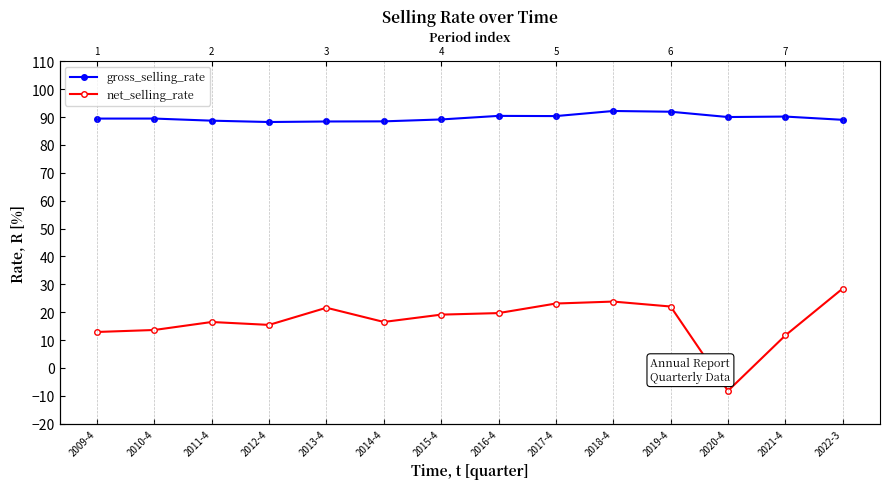

Reading left to right, what are all the values shown in this chart?

gross_selling_rate: 2009-4=89.4	2010-4=89.4	2011-4=88.7	2012-4=88.2	2013-4=88.4	2014-4=88.4	2015-4=89.1	2016-4=90.4	2017-4=90.3	2018-4=92.2	2019-4=91.9	2020-4=90.0	2021-4=90.2	2022-3=89.0
net_selling_rate: 2009-4=12.9	2010-4=13.6	2011-4=16.5	2012-4=15.5	2013-4=21.6	2014-4=16.5	2015-4=19.1	2016-4=19.7	2017-4=23.1	2018-4=23.8	2019-4=22.0	2020-4=-8.2	2021-4=11.7	2022-3=28.5